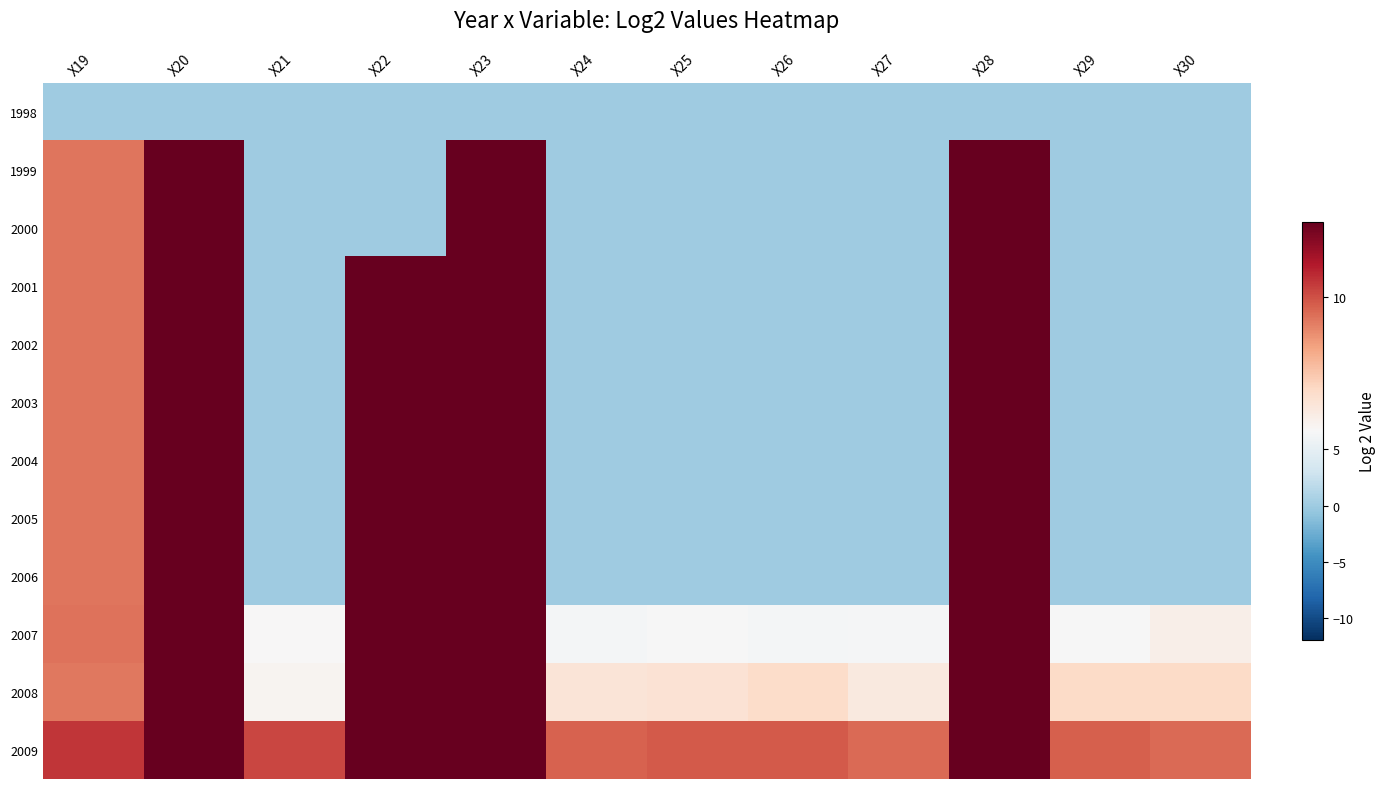

Reading left to right, list all the values displayed in this chart.

1998: X19=0.0	X20=0.0	X21=0.0	X22=0.0	X23=0.0	X24=0.0	X25=0.0	X26=0.0	X27=0.0	X28=0.0	X29=0.0	X30=0.0
1999: X19=9.5	X20=14.1	X21=0.0	X22=0.0	X23=16.6	X24=0.0	X25=0.0	X26=0.0	X27=0.0	X28=18.5	X29=0.0	X30=0.0
2000: X19=9.5	X20=14.1	X21=0.0	X22=0.0	X23=16.6	X24=0.0	X25=0.0	X26=0.0	X27=0.0	X28=18.5	X29=0.0	X30=0.0
2001: X19=9.5	X20=14.1	X21=0.0	X22=12.9	X23=16.7	X24=0.0	X25=0.0	X26=0.0	X27=0.0	X28=18.5	X29=0.0	X30=0.0
2002: X19=9.5	X20=14.1	X21=0.0	X22=14.4	X23=16.8	X24=0.0	X25=0.0	X26=0.0	X27=0.0	X28=18.5	X29=0.0	X30=0.0
2003: X19=9.5	X20=14.1	X21=0.0	X22=16.0	X23=16.8	X24=0.0	X25=0.0	X26=0.0	X27=0.0	X28=18.5	X29=0.0	X30=0.0
2004: X19=9.5	X20=14.1	X21=0.0	X22=16.0	X23=16.8	X24=0.0	X25=0.0	X26=0.0	X27=0.0	X28=18.5	X29=0.0	X30=0.0
2005: X19=9.5	X20=14.1	X21=0.0	X22=16.0	X23=16.8	X24=0.0	X25=0.0	X26=0.0	X27=0.0	X28=18.5	X29=0.0	X30=0.0
2006: X19=9.5	X20=14.1	X21=0.0	X22=16.1	X23=17.0	X24=0.0	X25=0.0	X26=0.0	X27=0.0	X28=18.5	X29=0.0	X30=0.0
2007: X19=9.5	X20=14.1	X21=6.7	X22=16.5	X23=17.0	X24=6.3	X25=6.6	X26=6.3	X27=6.5	X28=18.5	X29=6.5	X30=7.0
2008: X19=9.4	X20=14.1	X21=6.8	X22=16.5	X23=17.0	X24=7.3	X25=7.4	X26=7.6	X27=7.1	X28=18.5	X29=7.6	X30=7.6
2009: X19=10.4	X20=14.1	X21=10.1	X22=17.5	X23=17.0	X24=9.7	X25=9.8	X26=9.9	X27=9.6	X28=18.5	X29=9.8	X30=9.6